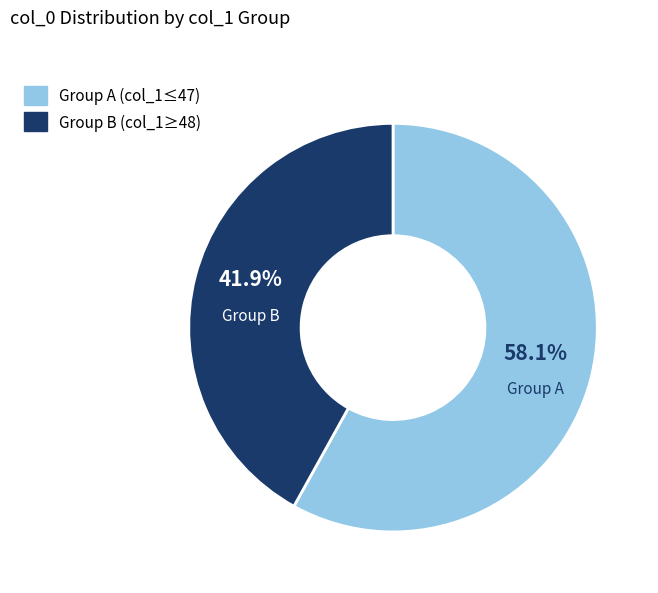

Does any single category account for the majority?

Yes